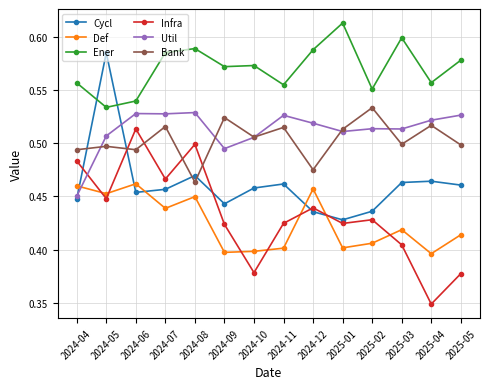

What is the label of the 5th point from the left?

2024-08